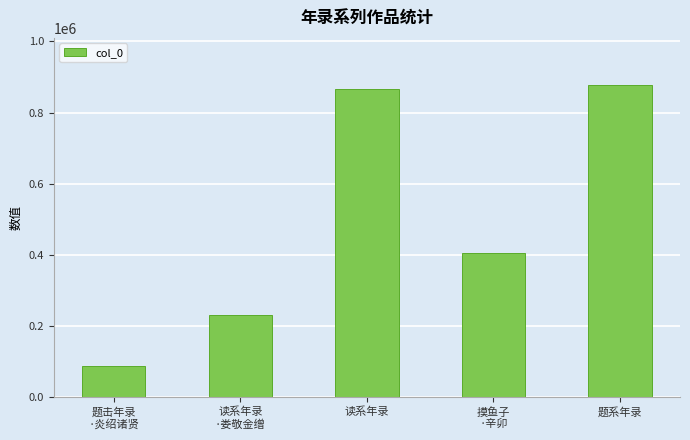

What is the label of the 3rd bar from the left?

读系年录